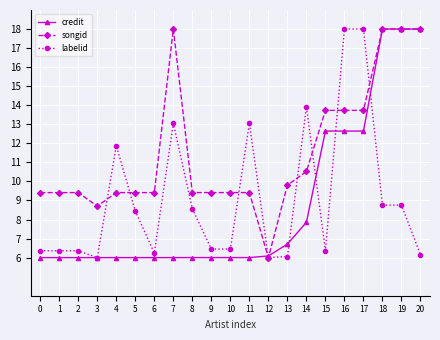

What is the difference between the second highest and second lowest values in the labelid series?

12.0